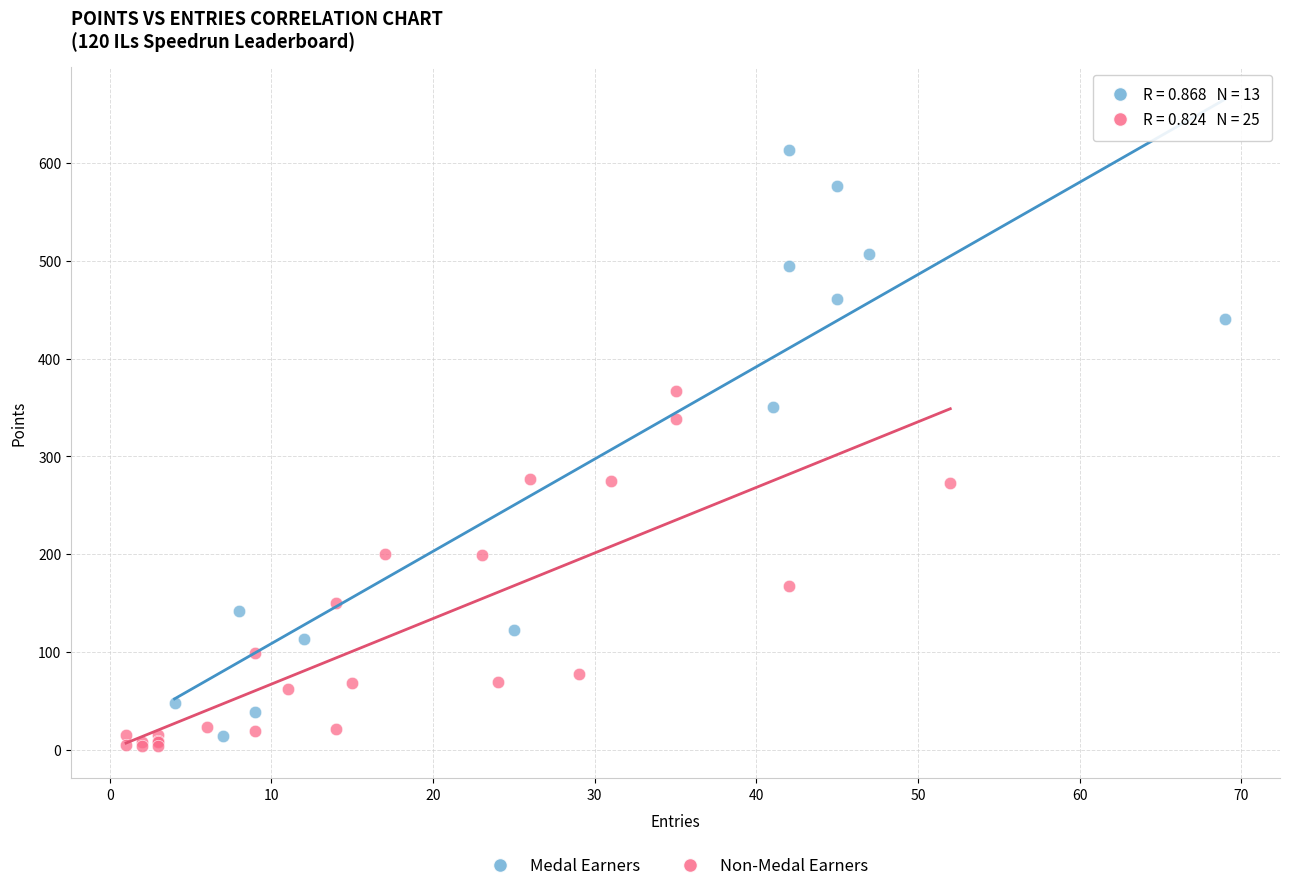

Which series contains the lowest Y value?

Non-Medal Earners